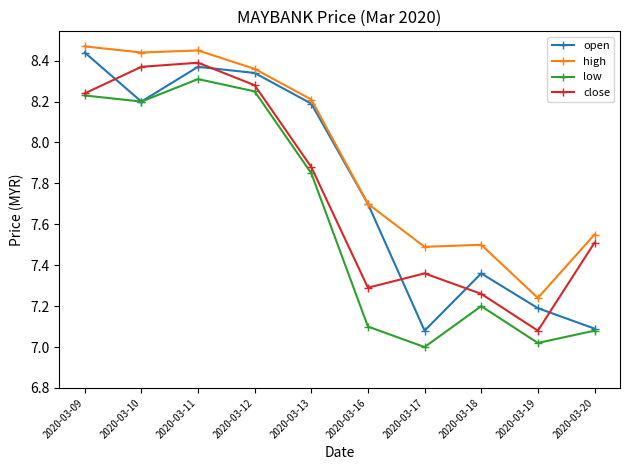

Is it true that close equals 8.4 at 2020-03-11?

True